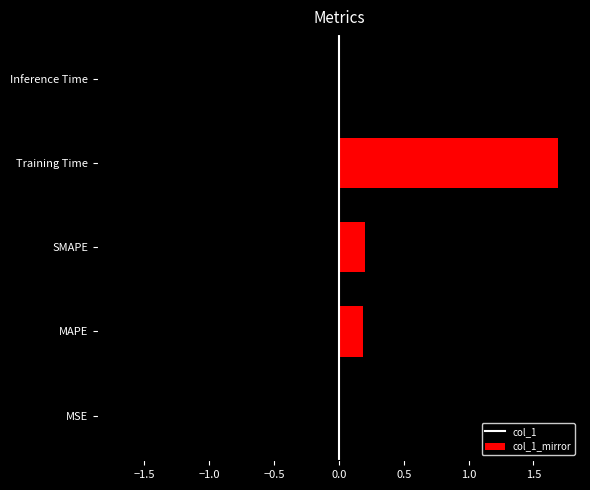

What is the difference between the second highest and minimum values?

0.2